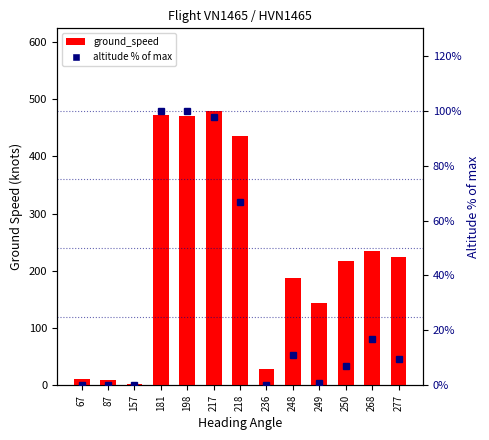

Reading left to right, transcribe all the data shown in this chart.

ground_speed: 11.0	9.0	2.0	472.0	470.0	480.0	435.8	29.0	186.7	144.0	218.0	234.3	225.0
altitude (% of max): 0.0	0.0	0.0	100.0	99.9	97.5	66.9	0.0	10.9	0.7	6.9	16.8	9.5